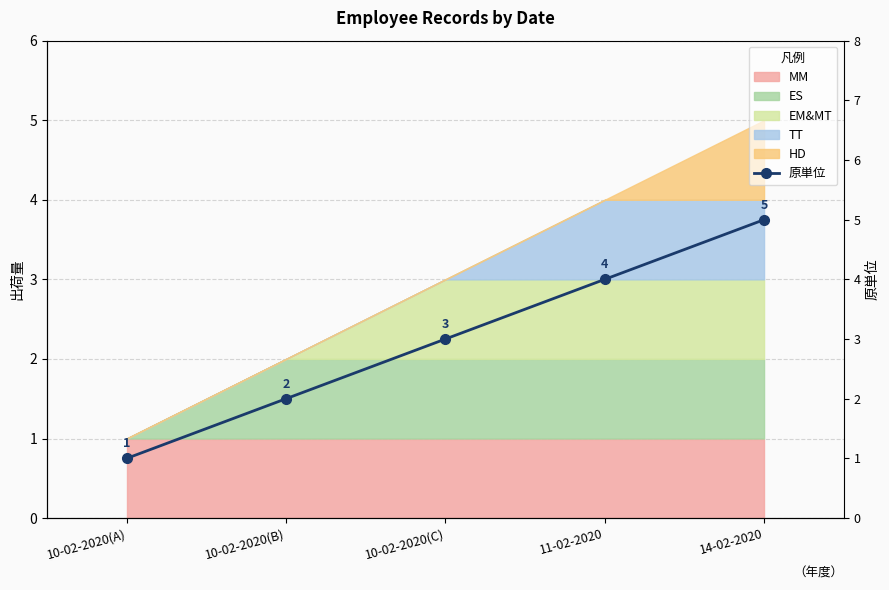

Which category has the highest value across all series?

14-02-2020